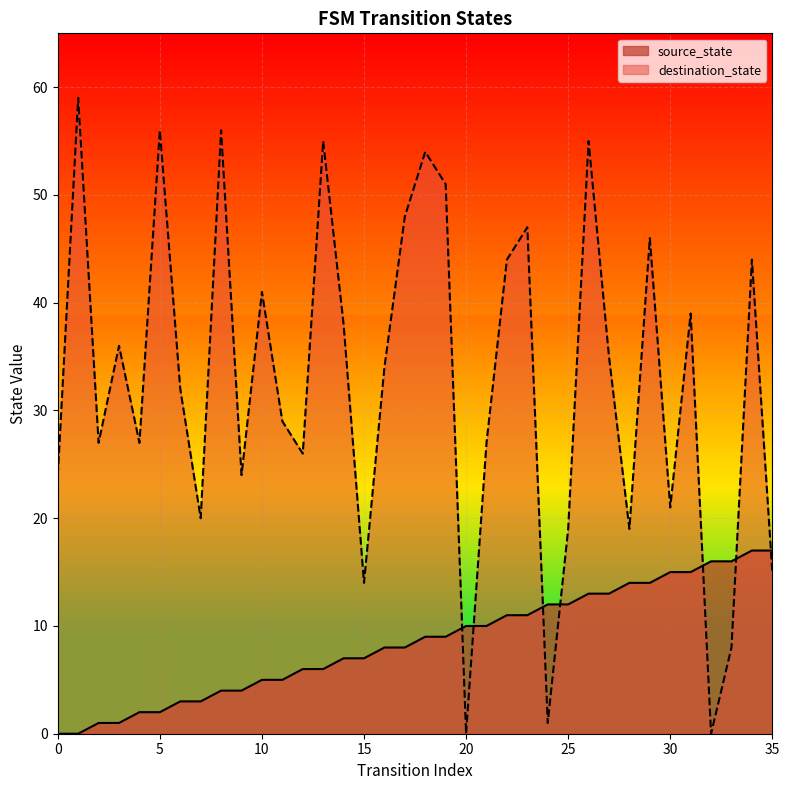

At which category is the sum across all series the highest?

26